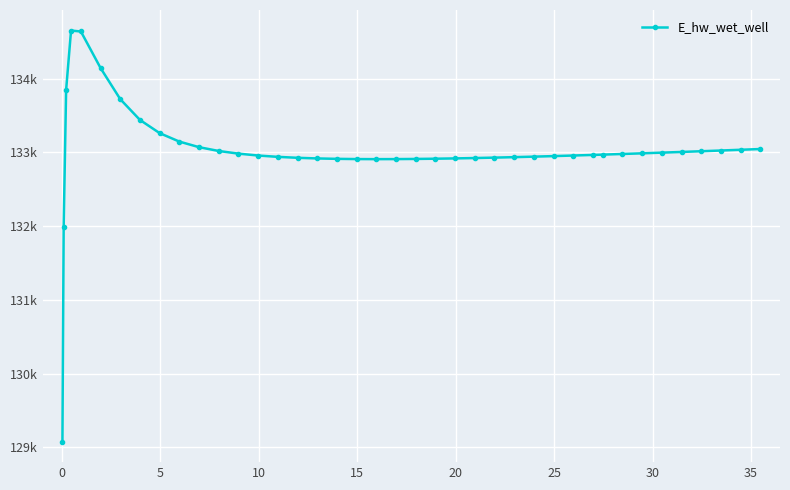

How many interior local valleys (lower than both neighbors) does the data have?

1